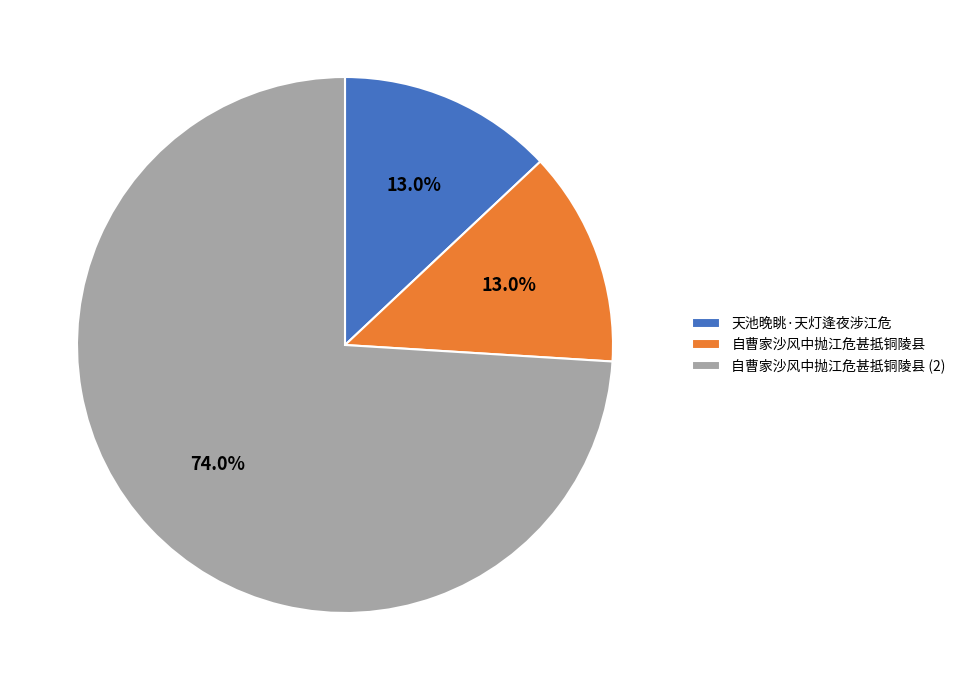

How many segments does this pie chart have?

3